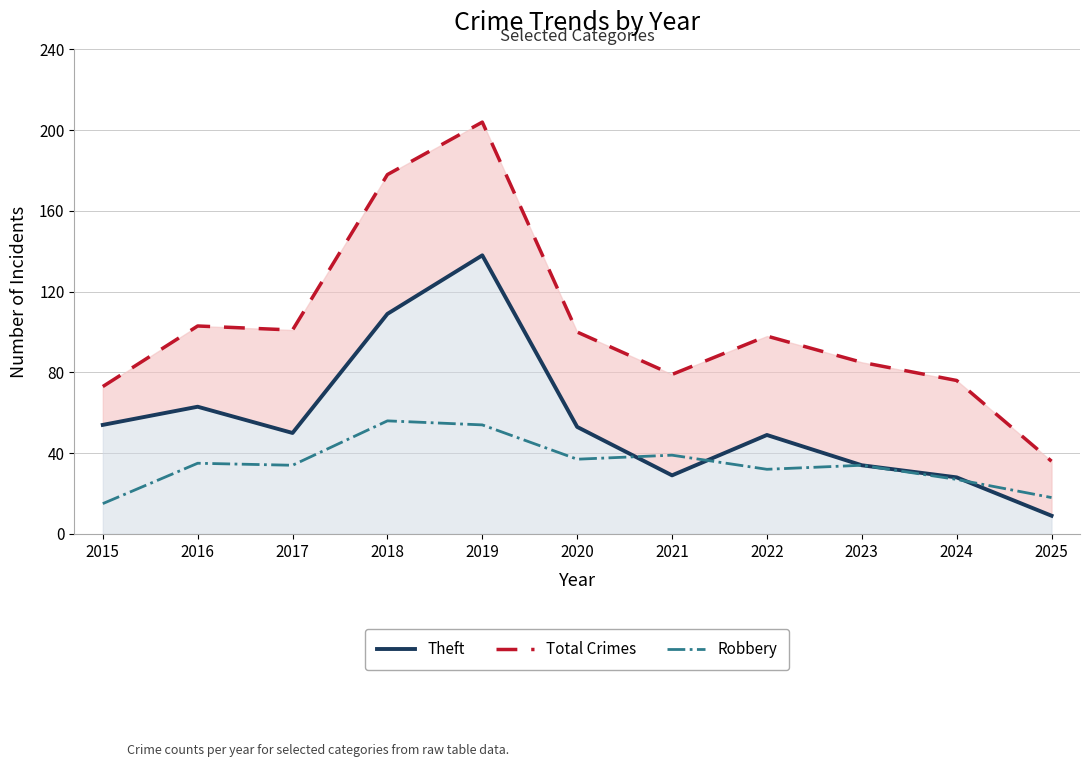

At which label is Robbery closest to 35?

2016